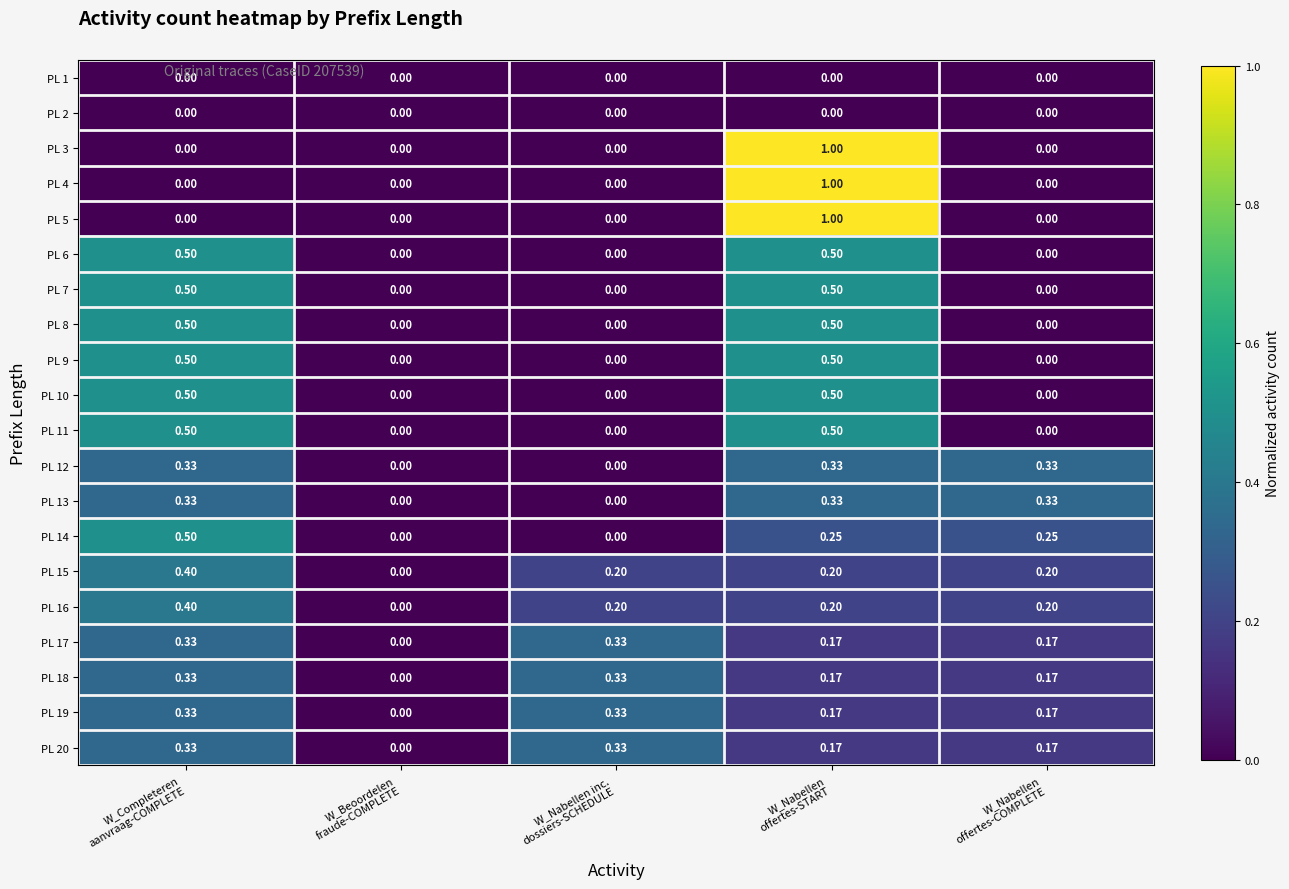

Count the number of data series in this chart.

20